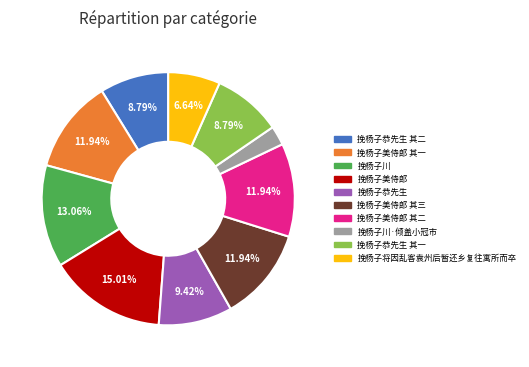

Is there any slice that represents more than half of the pie?

No